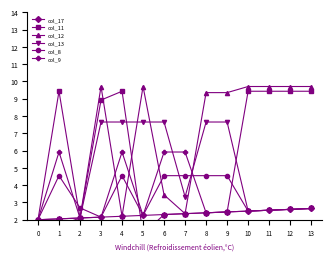

Reading right to left, what are all the values shown in this chart?

col_17: 13=2.6	12=2.6	11=2.5	10=2.5	9=2.5	8=2.4	7=2.4	6=2.3	5=2.2	4=2.2	3=2.1	2=2.1	1=2.0	0=2.0
col_11: 13=9.4	12=9.4	11=9.4	10=9.4	9=2.5	8=2.4	7=2.4	6=2.3	5=1.2	4=9.4	3=8.9	2=2.1	1=9.4	0=2.0
col_12: 13=9.7	12=9.7	11=9.7	10=9.7	9=9.4	8=9.4	7=2.4	6=3.4	5=9.7	4=2.2	3=9.7	2=2.1	1=1.7	0=2.0
col_13: 13=2.6	12=2.6	11=2.5	10=2.5	9=7.7	8=7.7	7=3.3	6=7.7	5=7.7	4=7.7	3=7.7	2=2.1	1=2.0	0=2.0
col_8: 13=2.6	12=2.6	11=2.5	10=2.5	9=4.5	8=4.5	7=4.5	6=4.5	5=2.2	4=4.5	3=2.1	2=2.7	1=4.5	0=2.0
col_9: 13=2.6	12=2.6	11=2.5	10=2.5	9=2.5	8=2.4	7=5.9	6=5.9	5=2.2	4=5.9	3=2.1	2=2.1	1=5.9	0=2.0